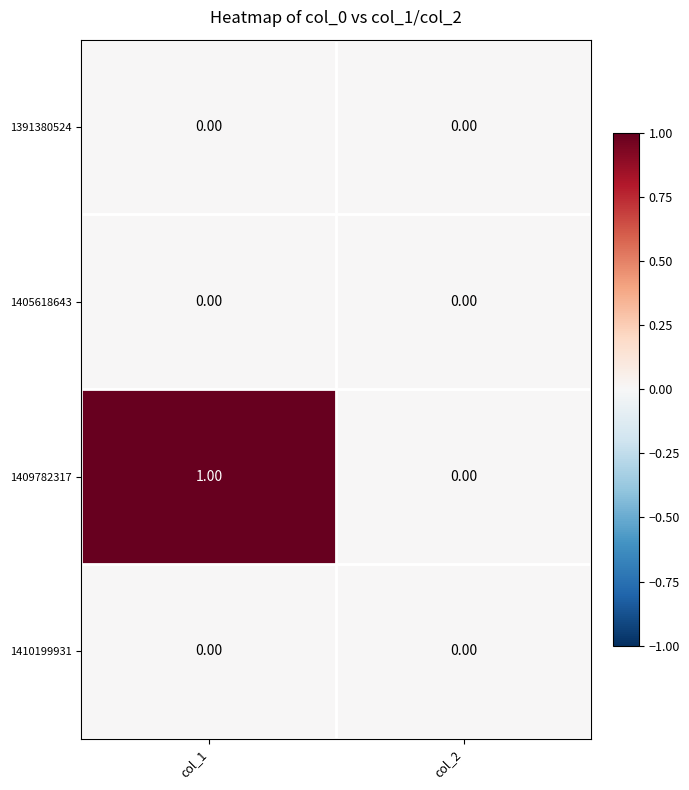

What is the greatest value displayed?

1